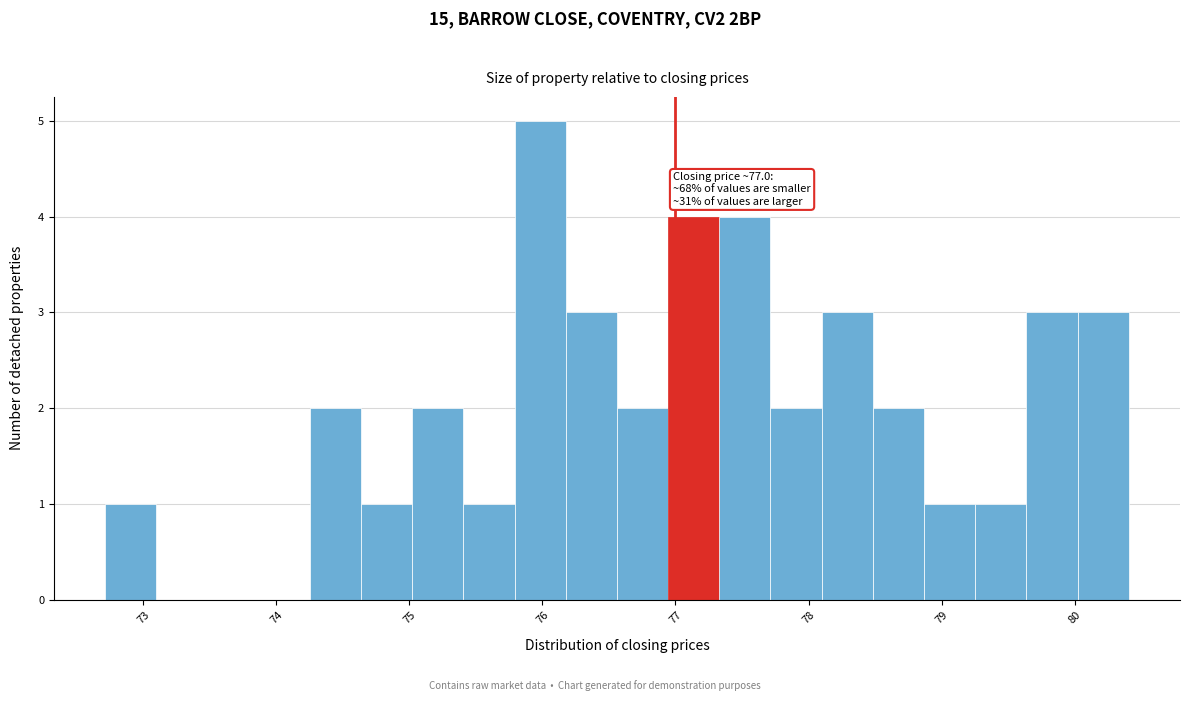

Read against the x-axis, roughly where is the centre of the tallest bar?

76.0